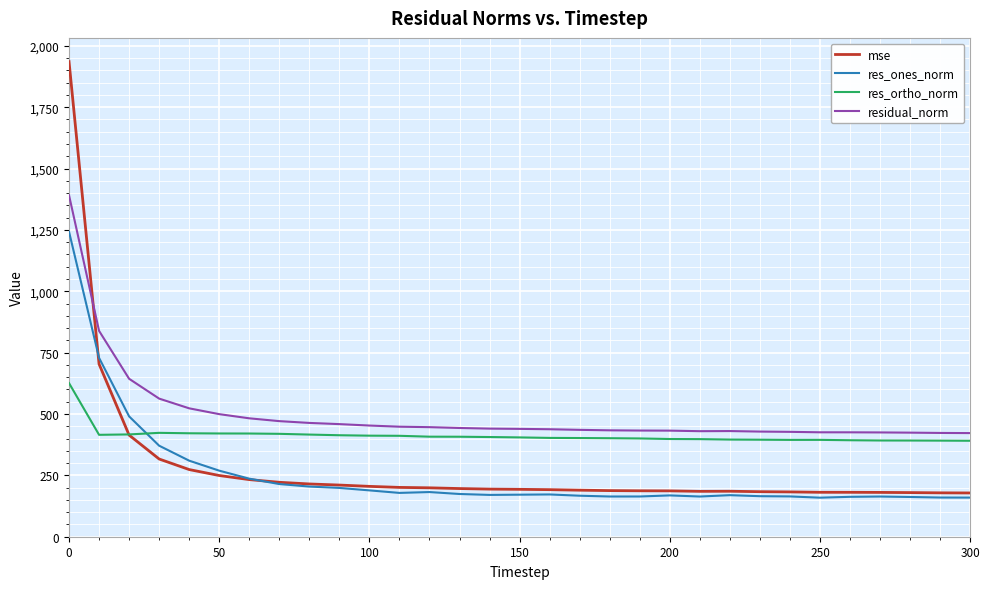

True or false: residual_norm and res_ones_norm cross at least once.

False